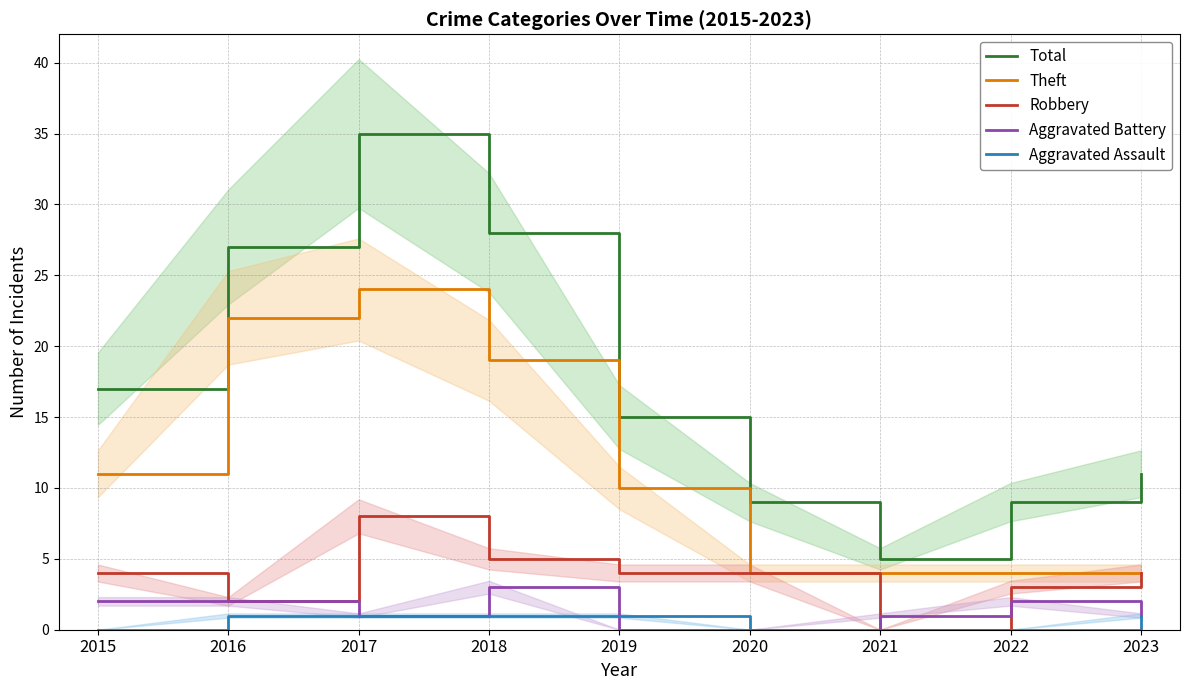

What are all the series names shown in the legend?

Total, Theft, Robbery, Aggravated Battery, Aggravated Assault